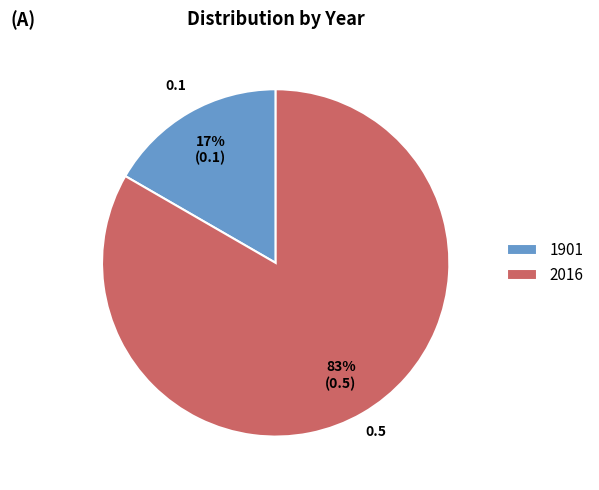

How many slices are in this pie chart?

2